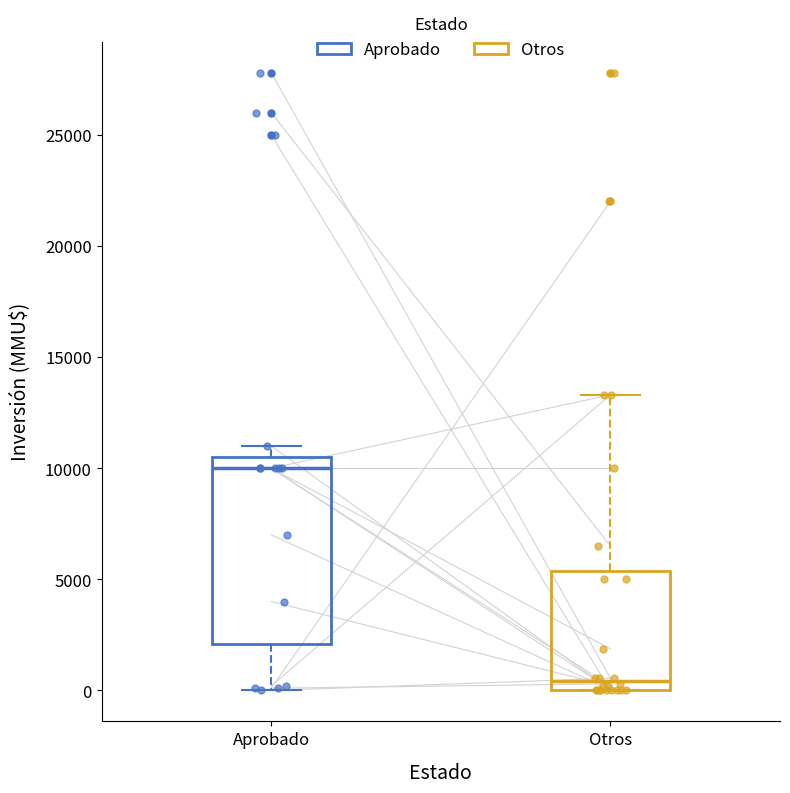

Comparing the boxes themselves (not the whiskers), which one is the tallest?

Aprobado